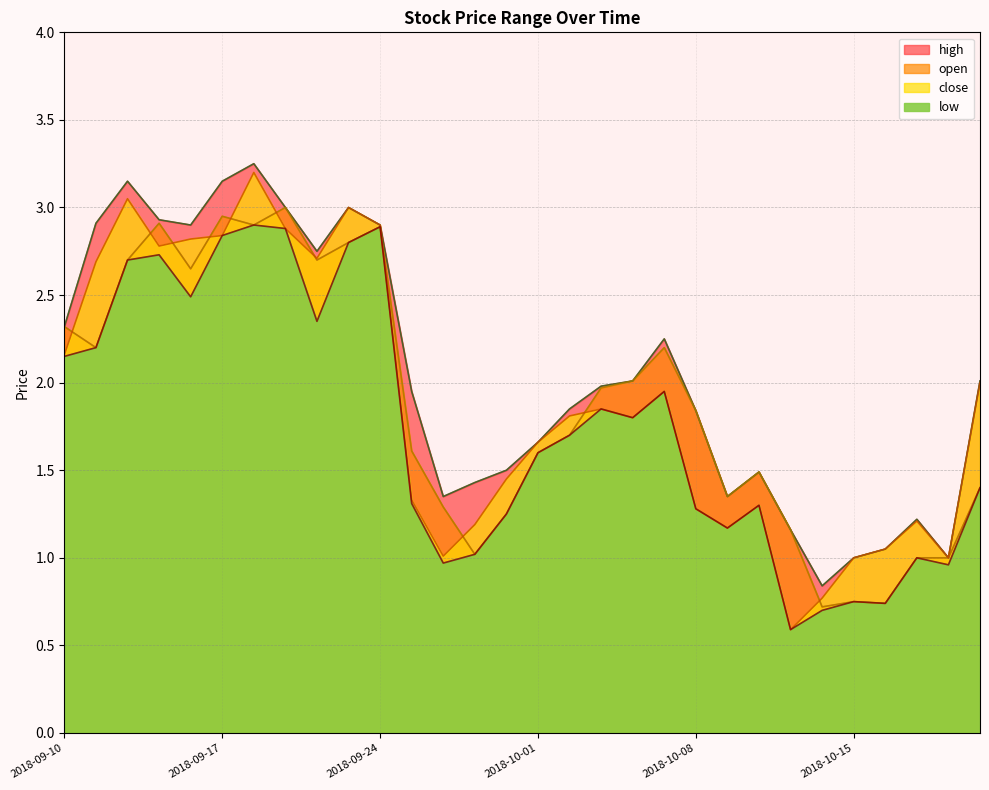

The value of open at 2018-09-14 is 3.7. True or false?

False